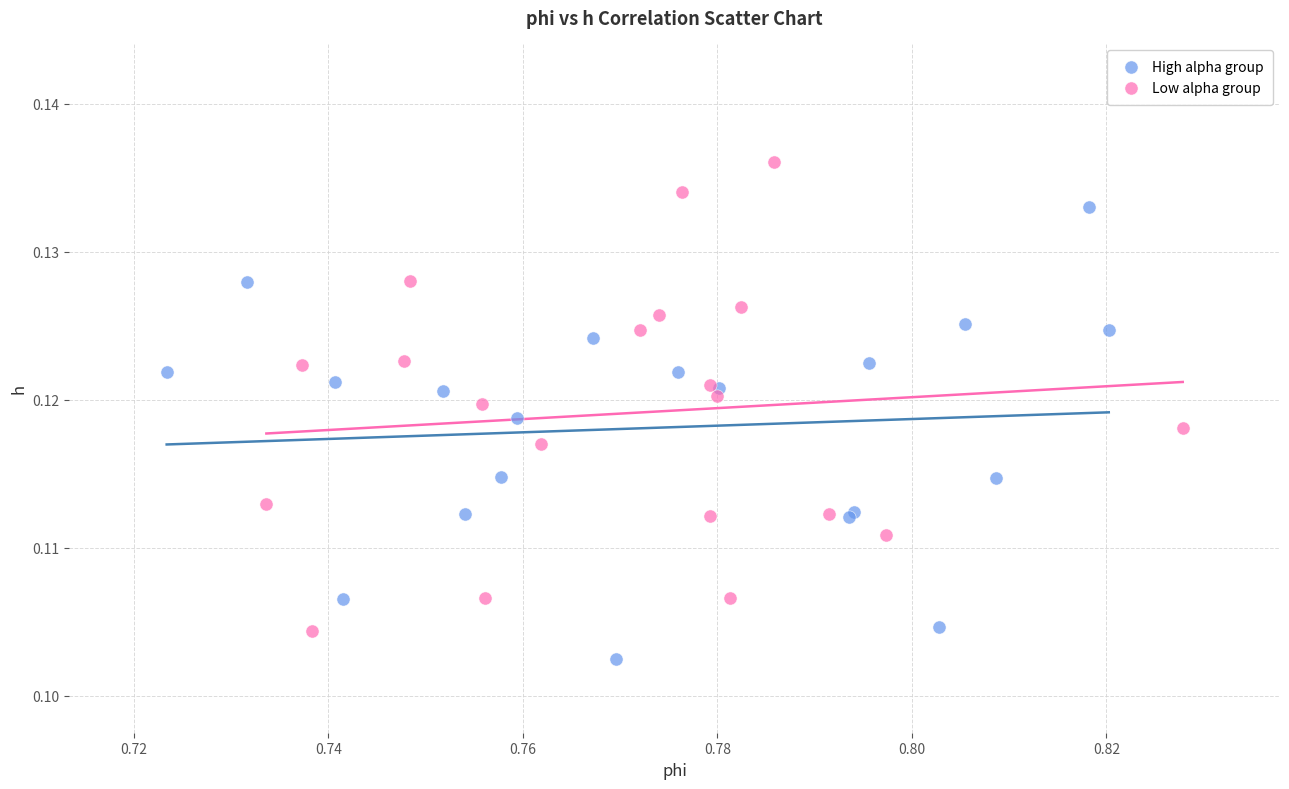

Which series reaches the maximum Y coordinate?

Low alpha group